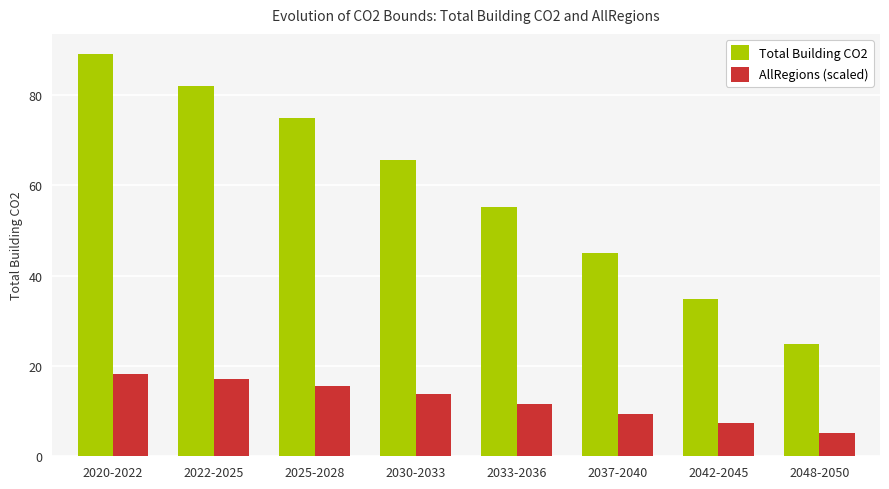

What is the label of the 2nd bar from the left?

2022-2025